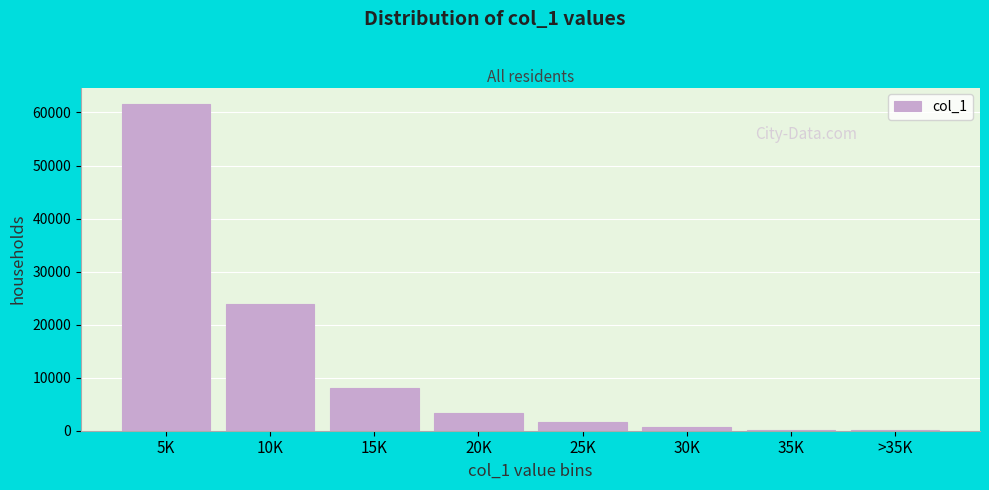

At which label is the value closest to 30832?

10K